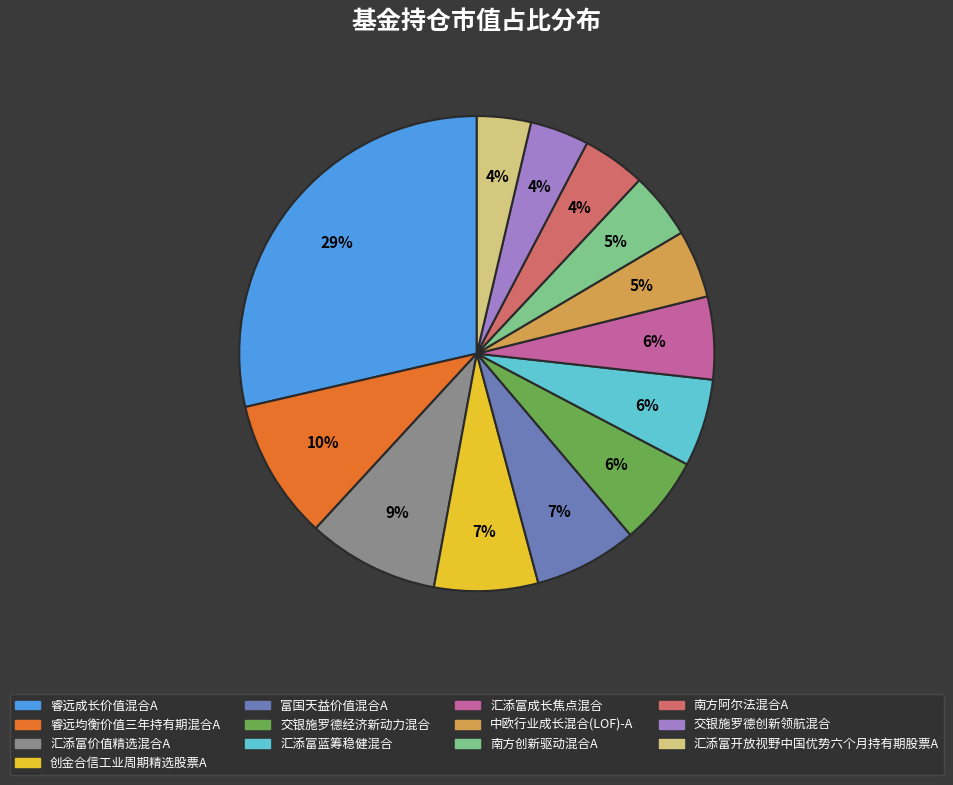

True or false: 睿远均衡价值三年持有期混合A accounts for 1% of the total.

False